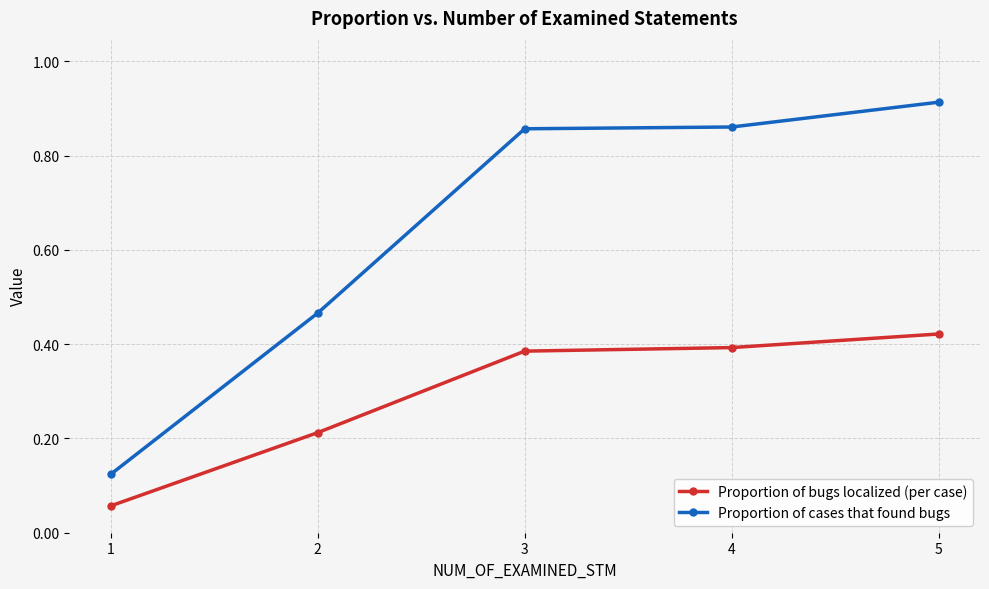

Which category has the highest value across all series?

5